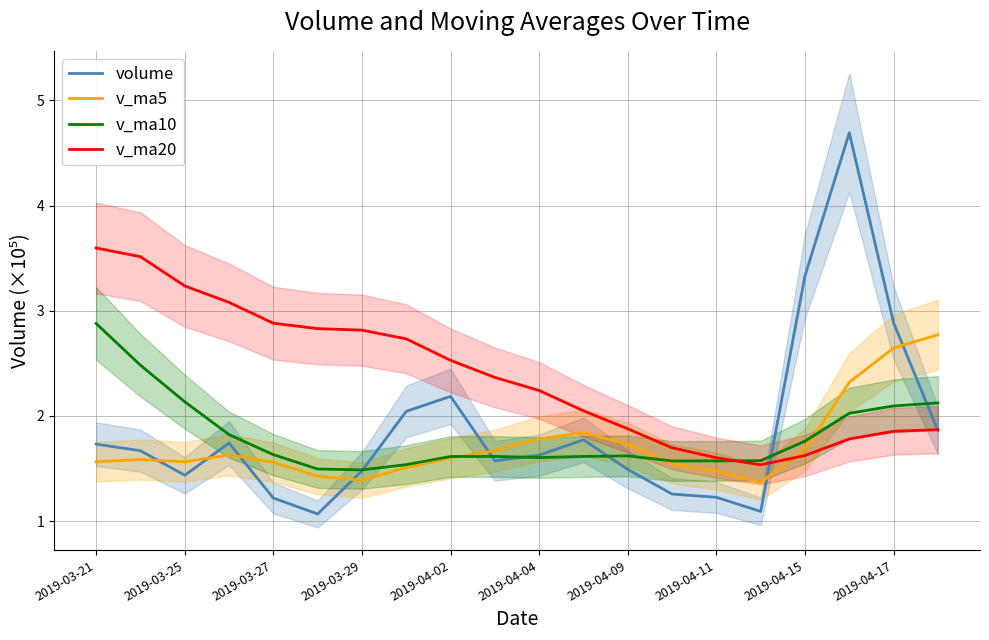

Is the value of volume at 2019-04-11 greater than the value of v_ma20 at 2019-04-17?

No